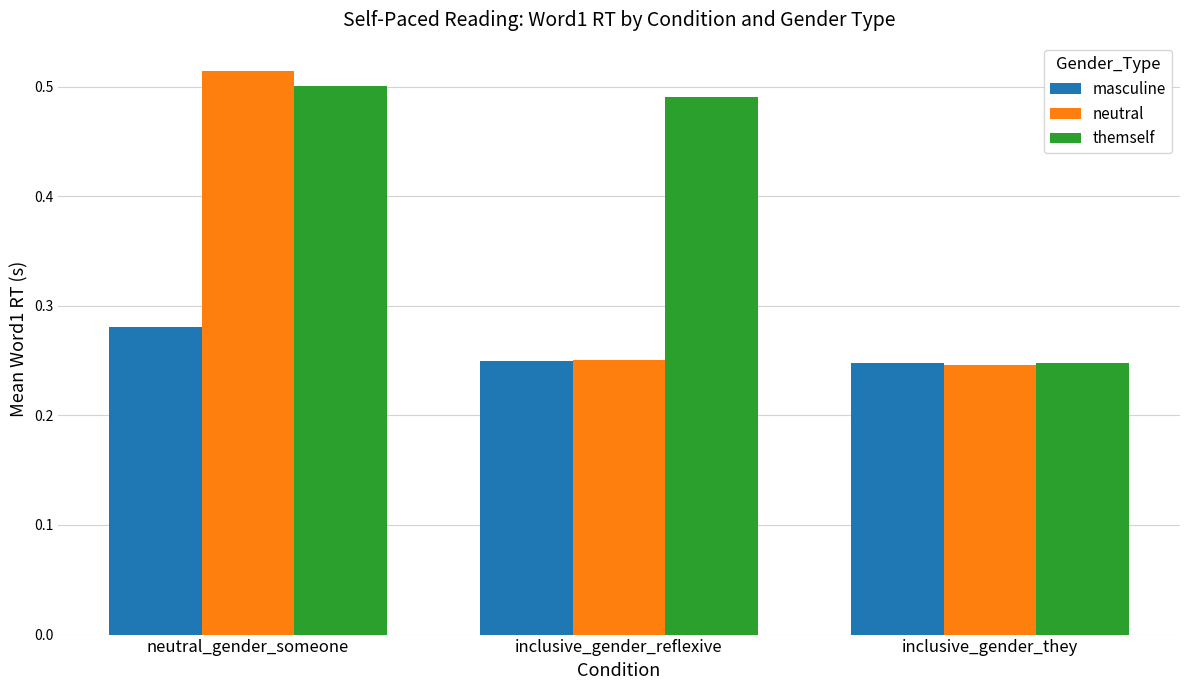

How many themself values are between 0 and 1?

3